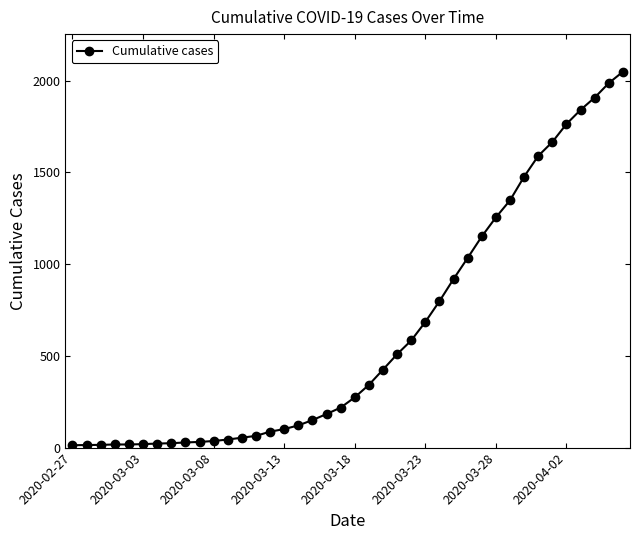

What is the maximum value shown in the chart?

2049